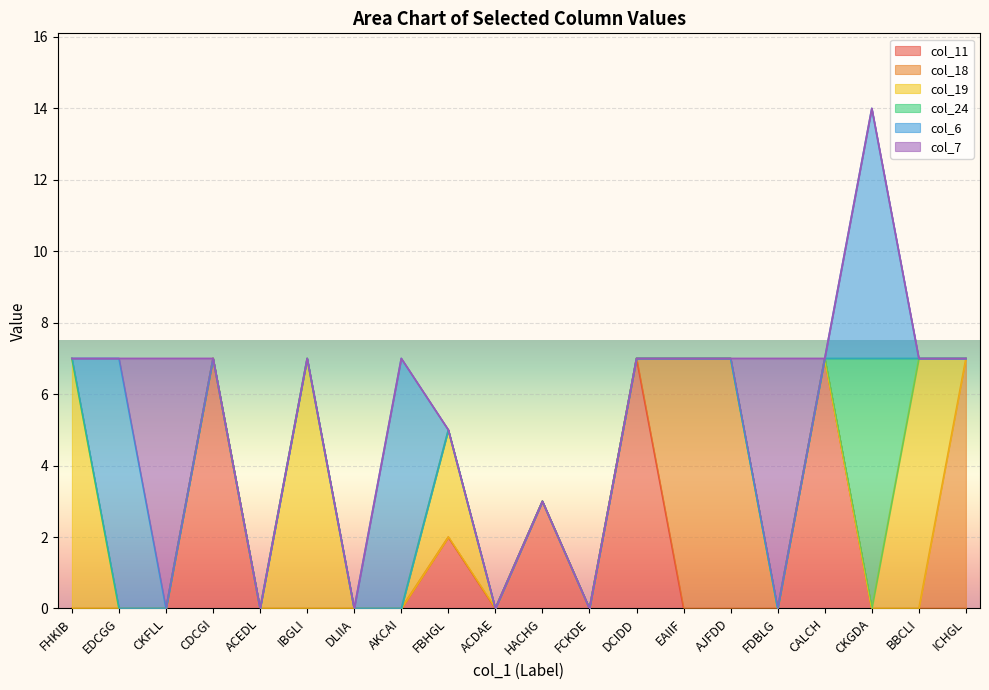

What is the label of the 14th point from the right?

DLIIA